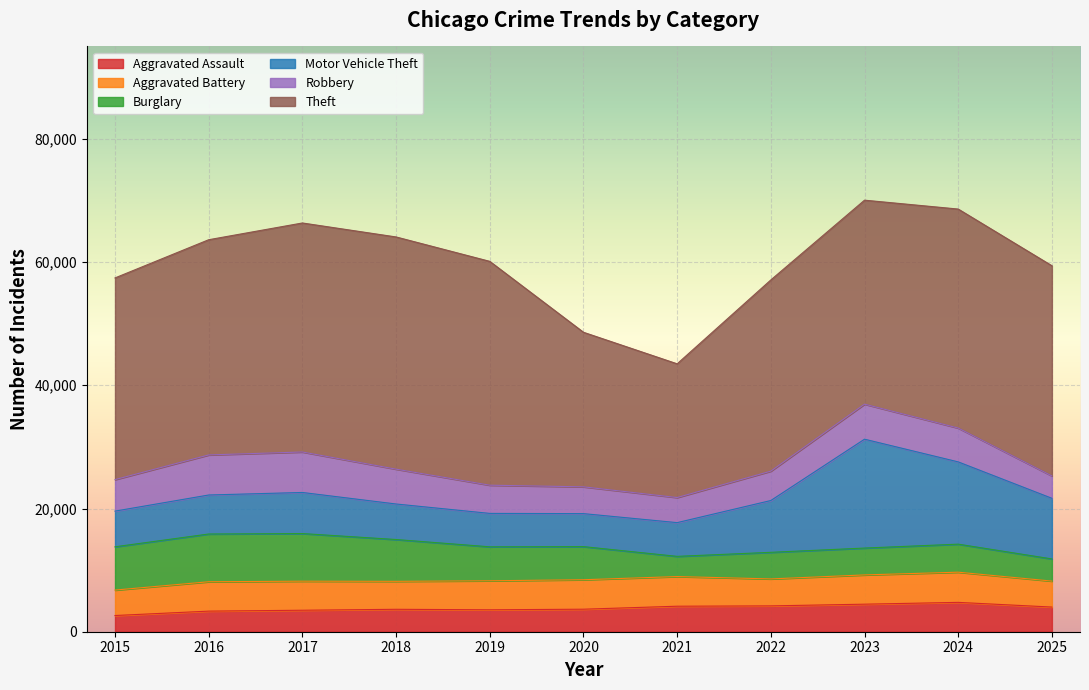

Reading right to left, transcribe all the data shown in this chart.

Aggravated Assault: 4002	4764	4470	4194	4140	3655	3559	3640	3488	3343	2629
Aggravated Battery: 4215	4900	4750	4377	4813	4783	4710	4540	4715	4769	4130
Burglary: 3598	4549	4359	4317	3279	5377	5513	6785	7731	7749	7026
Motor Vehicle Theft: 9840	13353	17672	8409	5475	5354	5424	5767	6669	6332	5790
Robbery: 3630	5491	5687	4768	4072	4349	4579	5653	6571	6503	5113
Theft: 34120	35548	33109	31035	21707	25088	36331	37692	37171	34932	32740